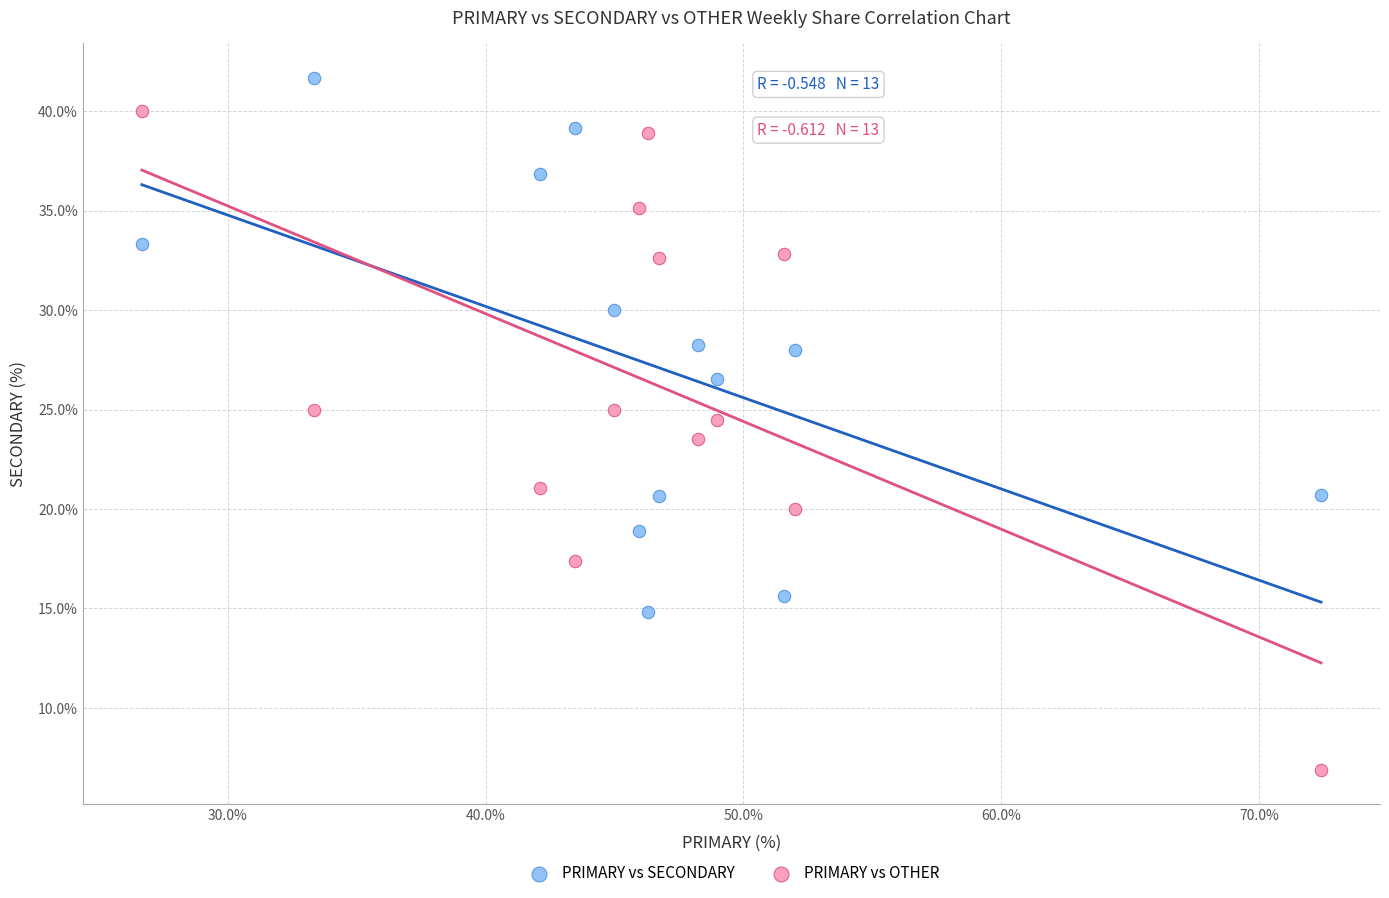

Across all data points, what is the range of Y values (max minus min)?

34.8